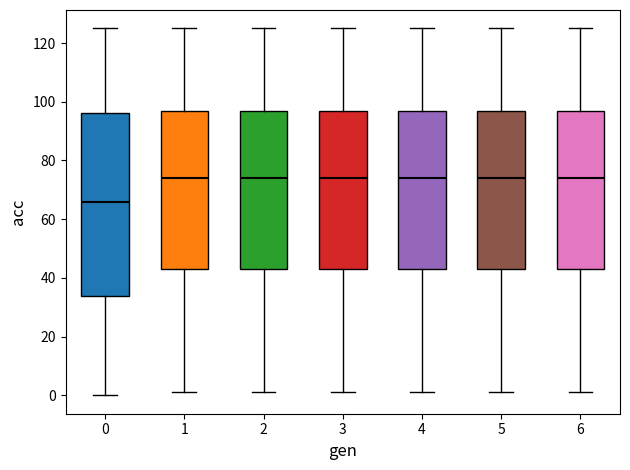

Reading left to right, transcribe this box plot: for each box, give where its median line is, the range the box spans, and where its two whiskers end, as read against the y-axis. The values are not printed on the chart, so give them approximately, as read against the axis.

0: median 66, box 34 to 96, whiskers 0 to 126
1: median 74, box 44 to 98, whiskers 2 to 126
2: median 74, box 44 to 98, whiskers 2 to 126
3: median 74, box 44 to 98, whiskers 2 to 126
4: median 74, box 44 to 98, whiskers 2 to 126
5: median 74, box 44 to 98, whiskers 2 to 126
6: median 74, box 44 to 98, whiskers 2 to 126